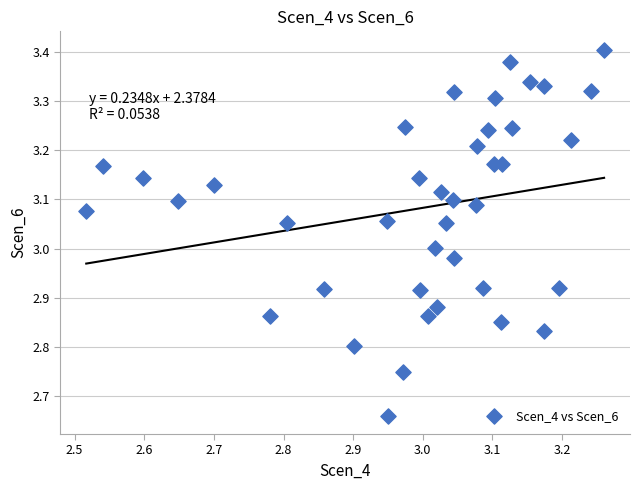

What is the range of X values (max minus min)?

0.7